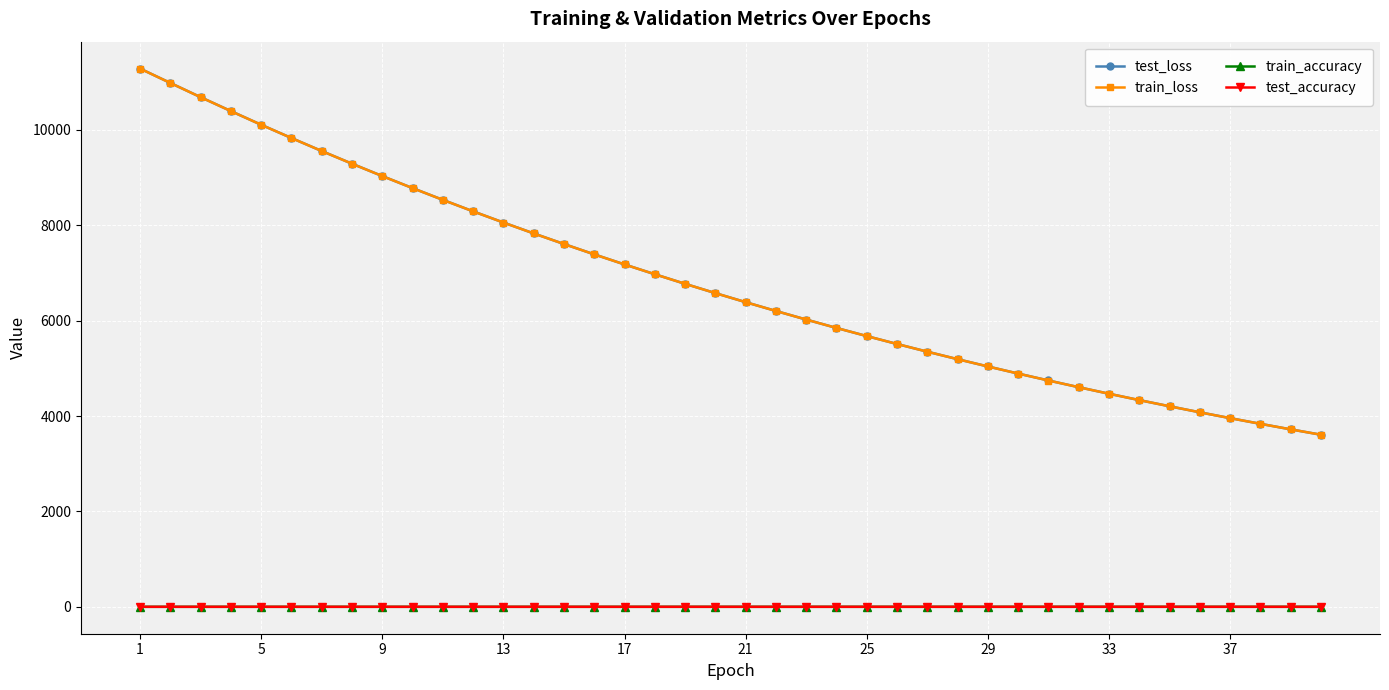

What is the difference between the maximum and minimum values in the train_loss series?

7675.6